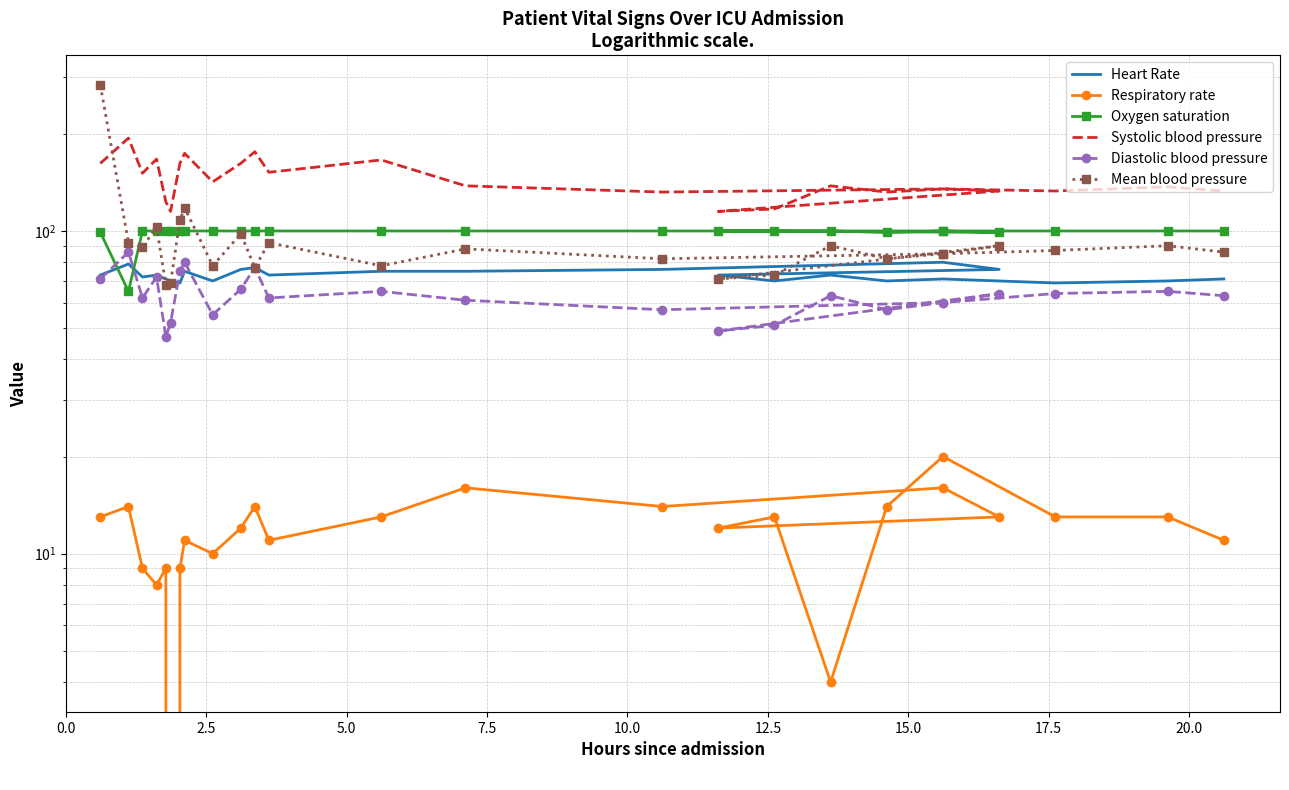

What is the difference between the second highest and minimum values in the Oxygen saturation series?

35